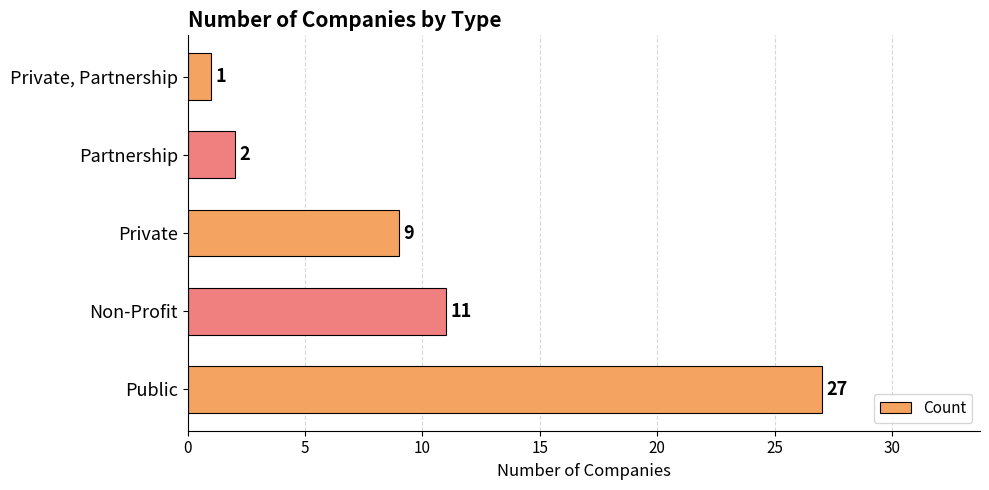

Are the bars horizontal?

Yes